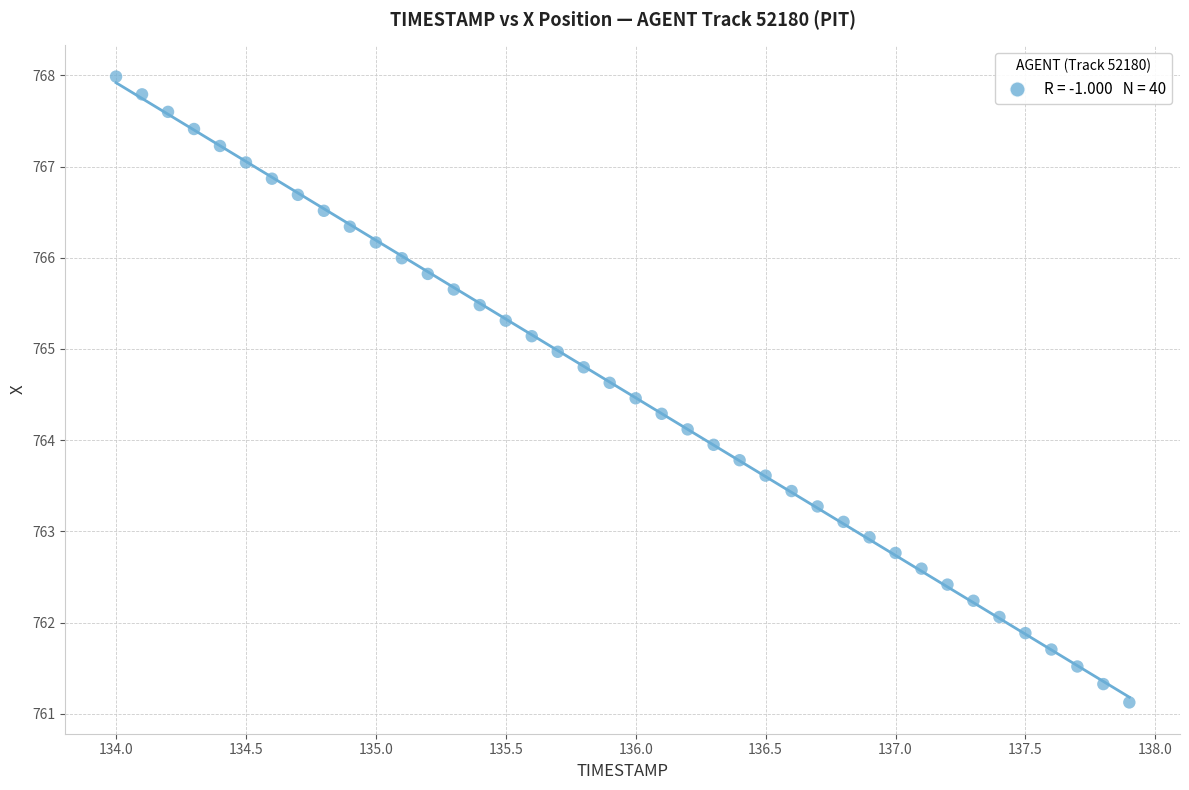

What is the range of X values (max minus min)?

3.9